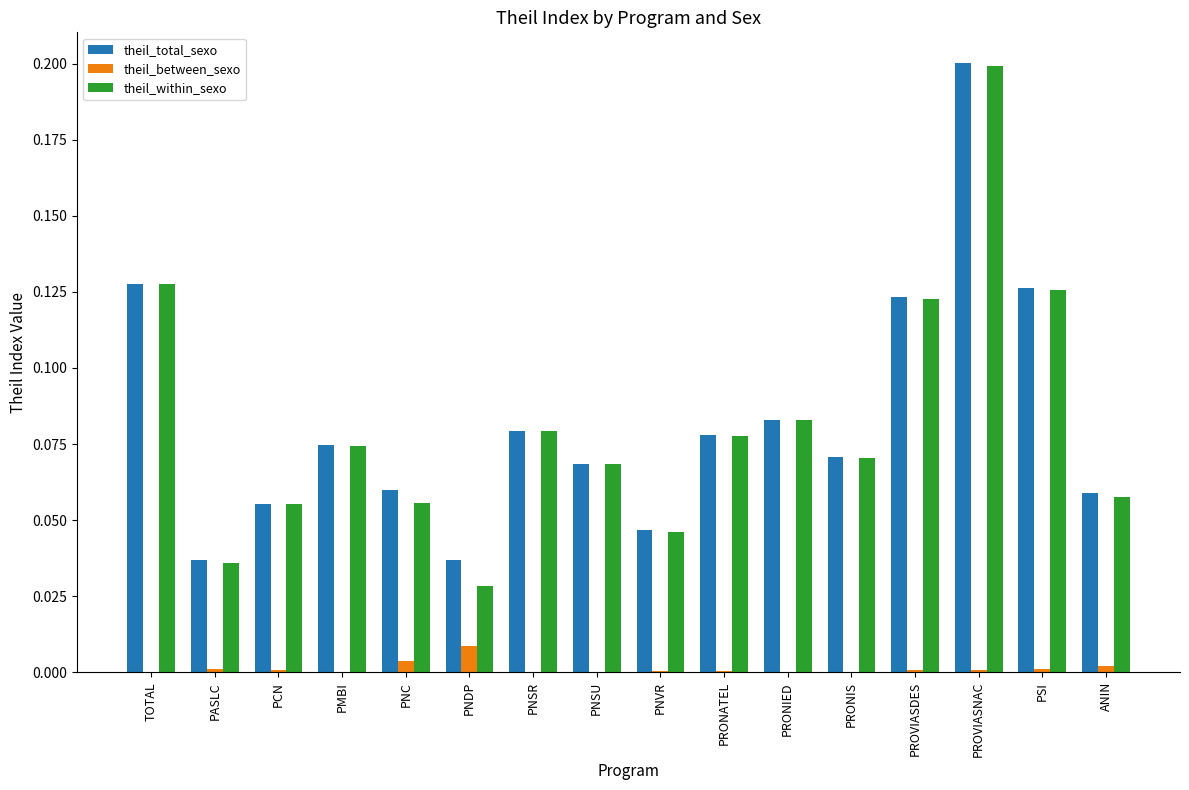

Is the value of theil_total_sexo at PNC greater than the value of theil_within_sexo at PNDP?

Yes